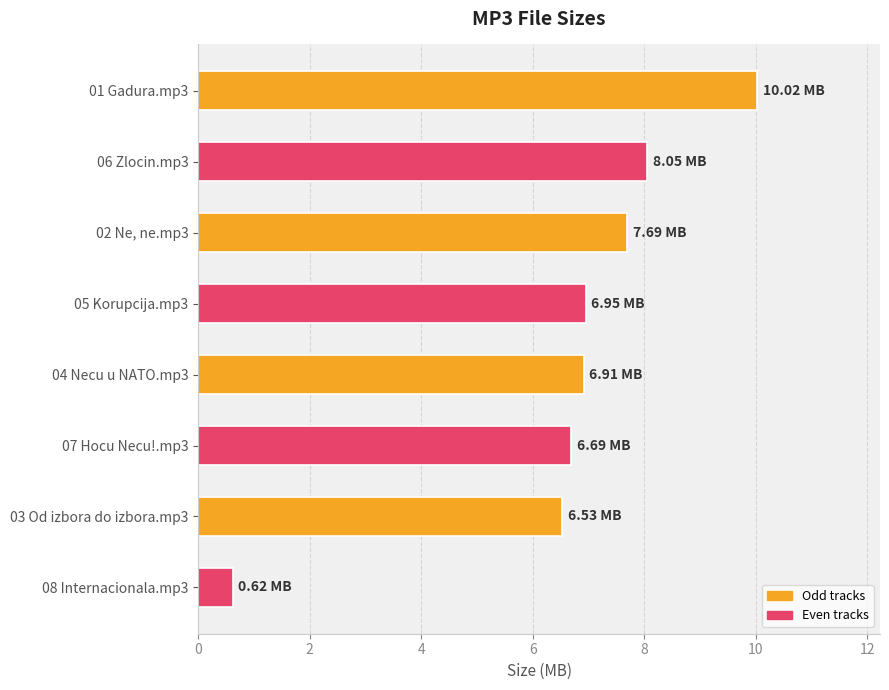

Approximately how many times larger is the value at 06 Zlocin.mp3 compared to 05 Korupcija.mp3?

1.2